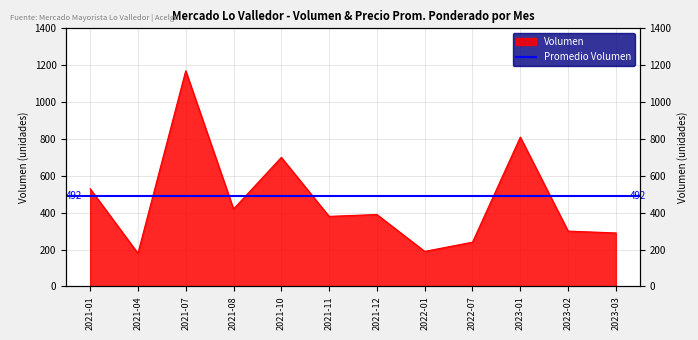

Reading right to left, transcribe all the data shown in this chart.

290	300	810	240	190	390	380	700	420	1170	180	530